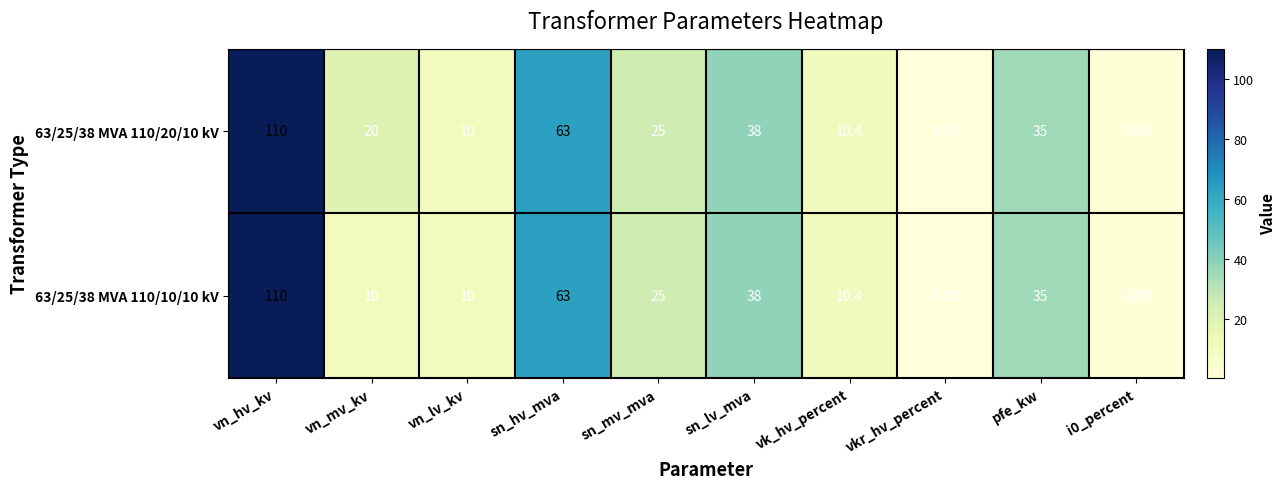

At which category does the chart reach its minimum across all series?

vkr_hv_percent